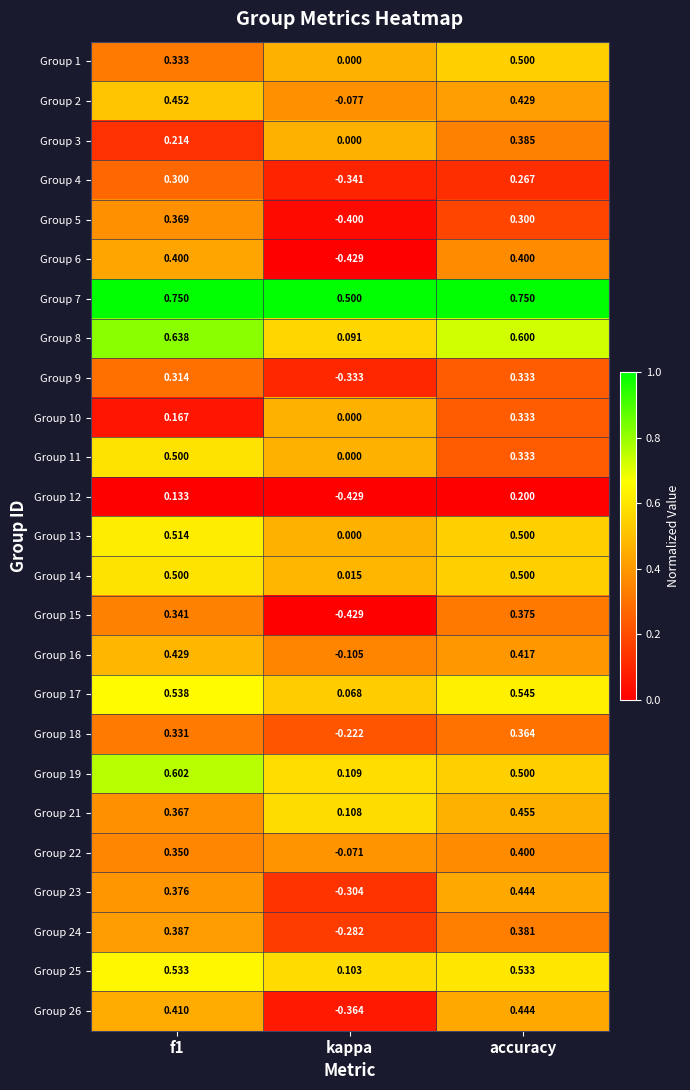

At which label is Group 13 closest to 0?

kappa